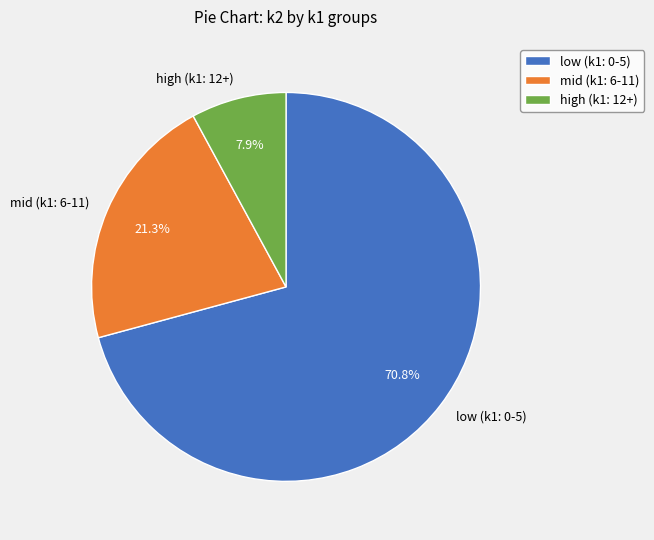

How much of the chart is everything except low (k1: 0-5)?

29.2%